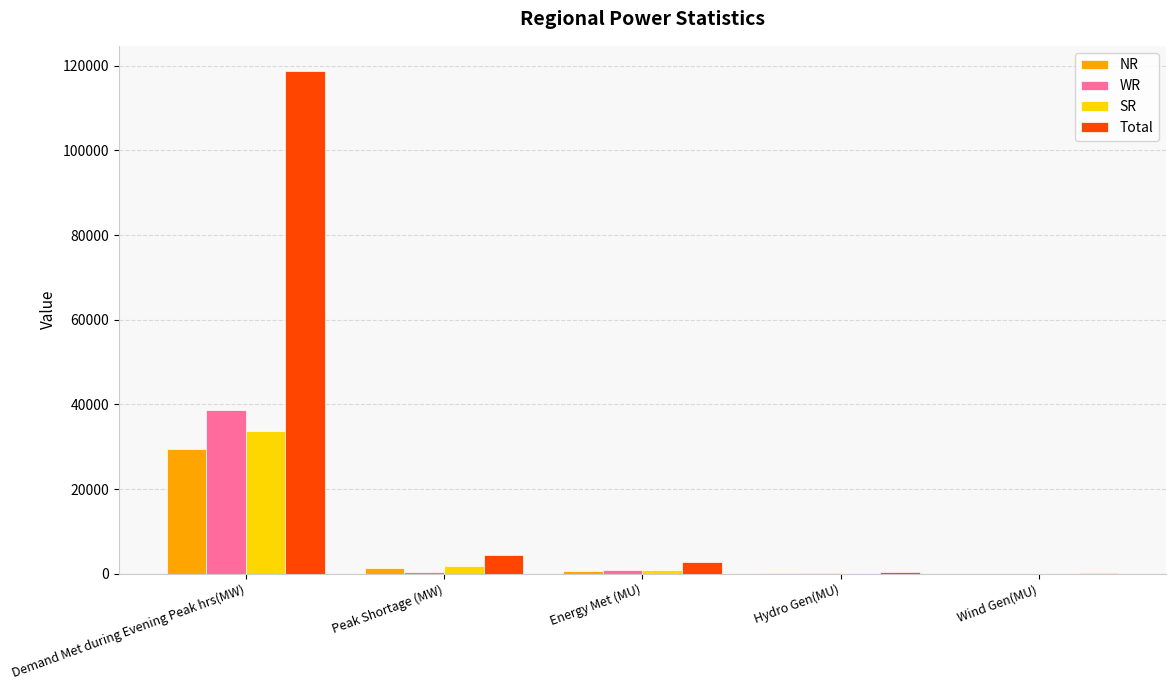

What is the approximate value of SR at Hydro Gen(MU), to the nearest 10?

110